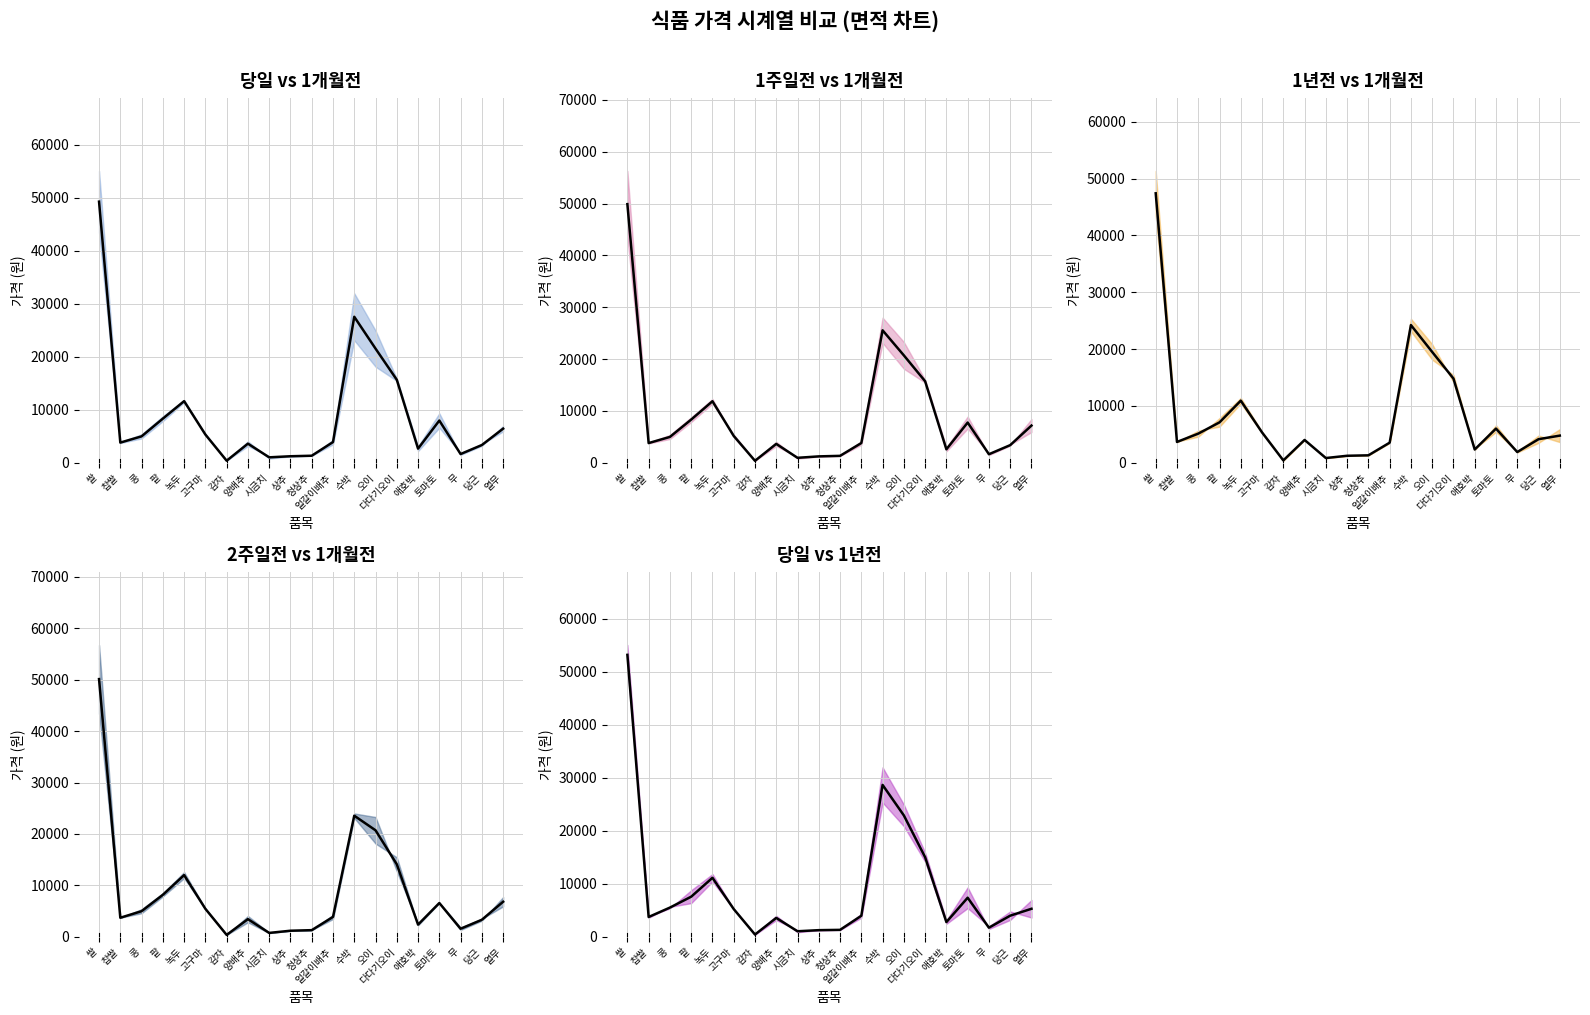

What is the label of the 16th point from the left?

애호박